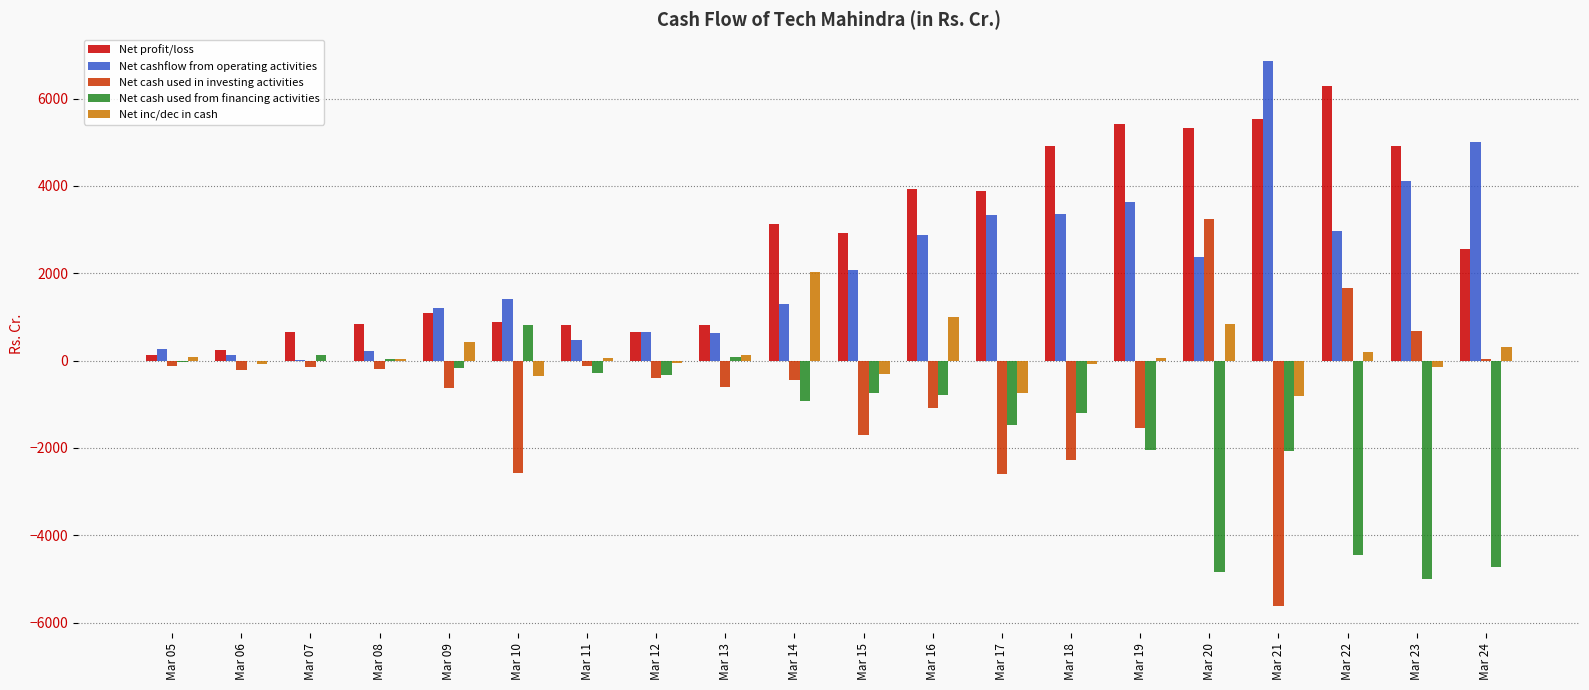

At which label does Net inc/dec in cash first exceed 52?

Mar 05